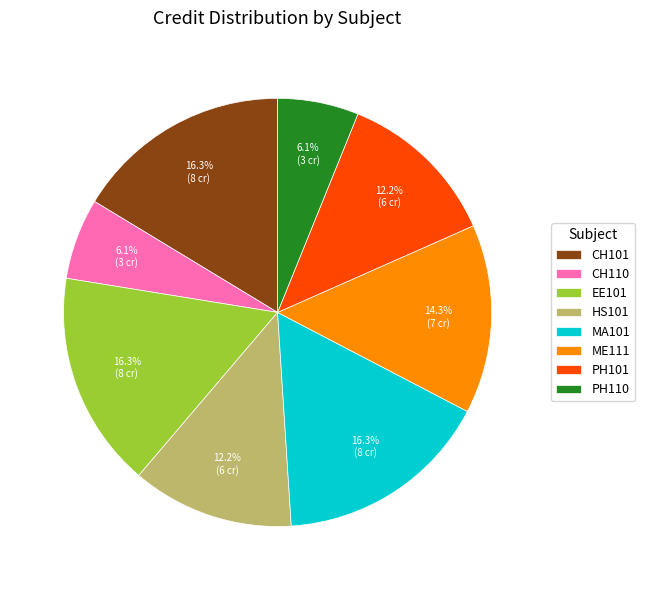

To the nearest percent, what is the combined percentage of EE101 and HS101?

29%